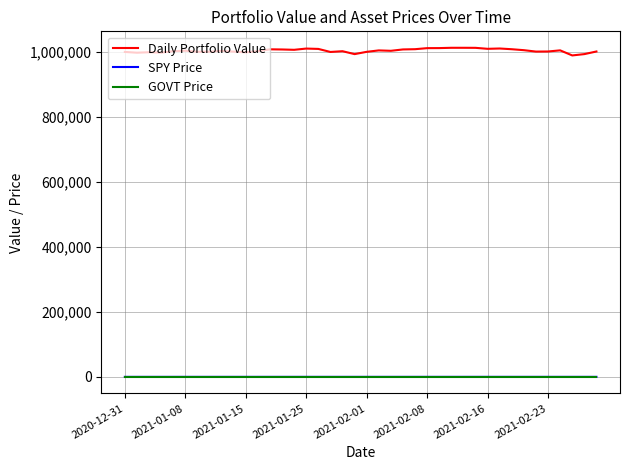

Which series has the largest total across all categories?

Daily Portfolio Value